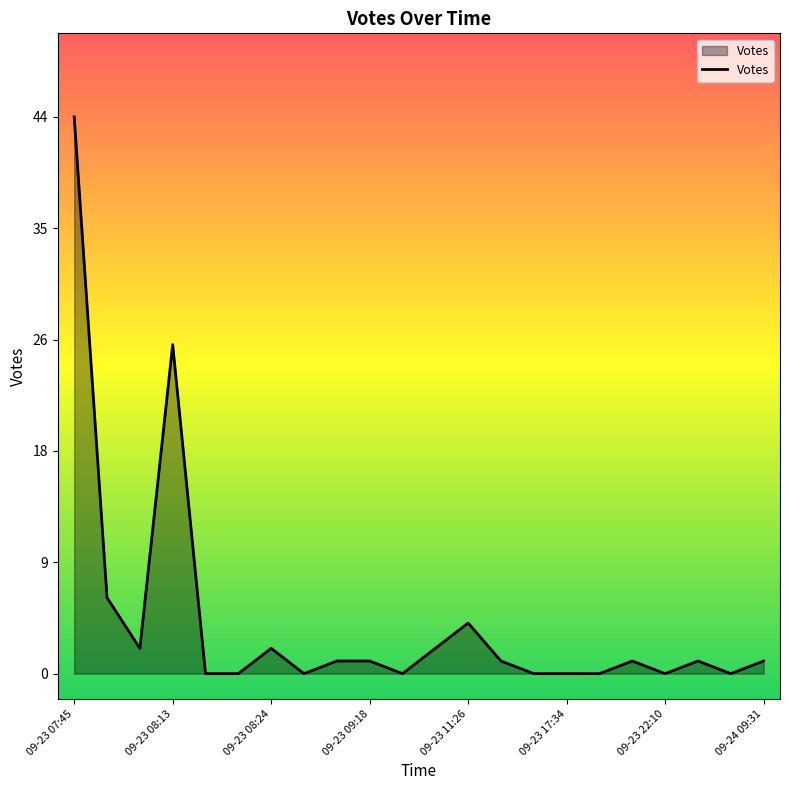

What is the greatest value displayed?

44